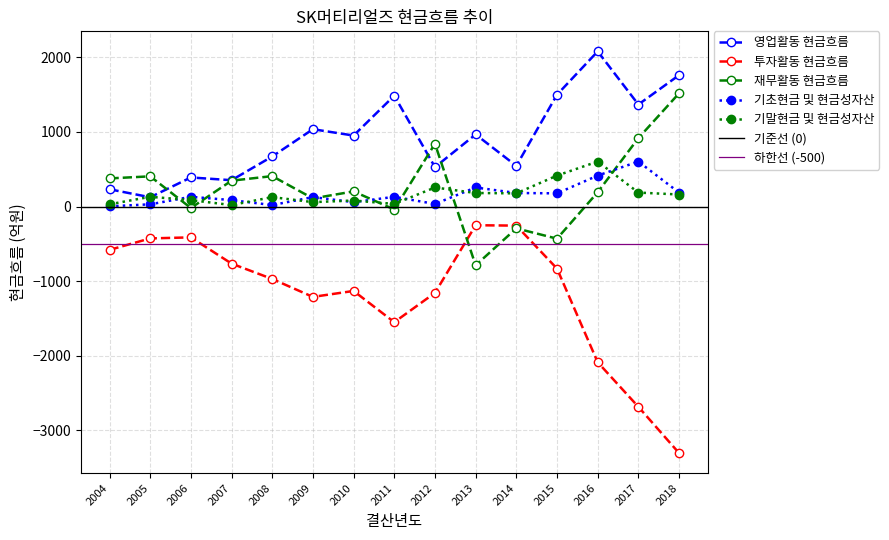

Does the chart display data point markers on the line(s)?

Yes